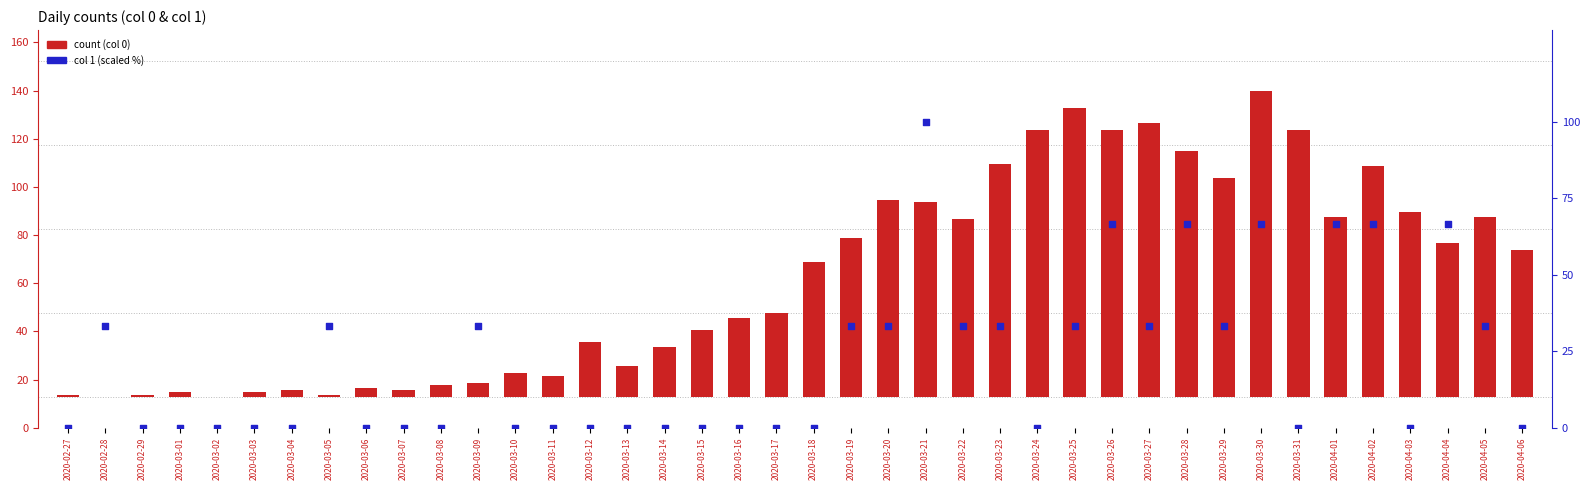

Which series reaches the maximum Y coordinate?

count